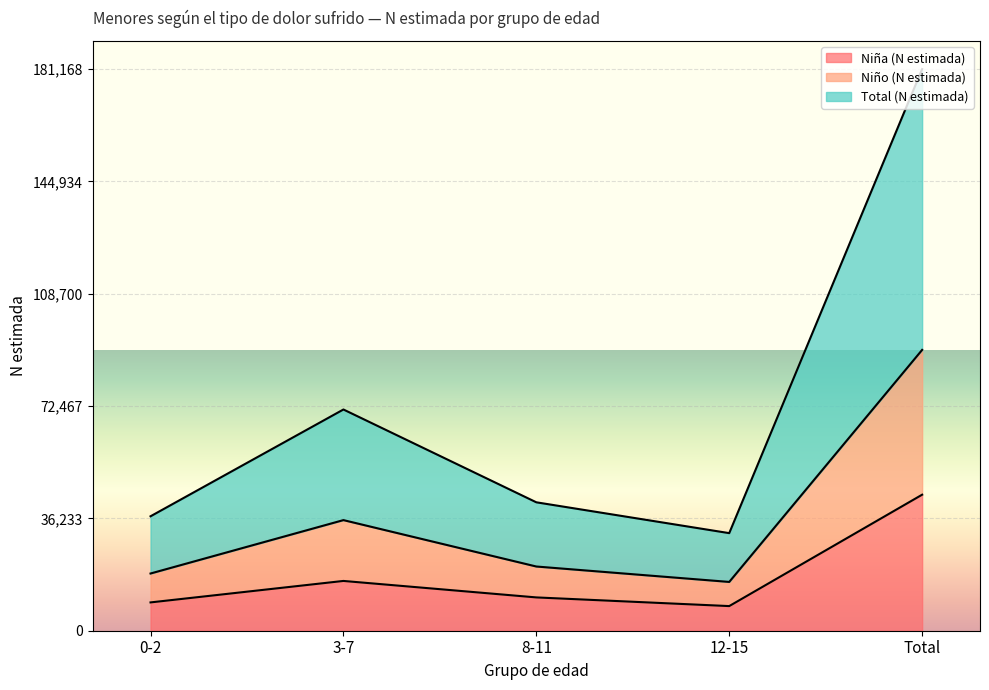

True or false: Niño (N estimada) has a value of 32981 at 8-11.

False